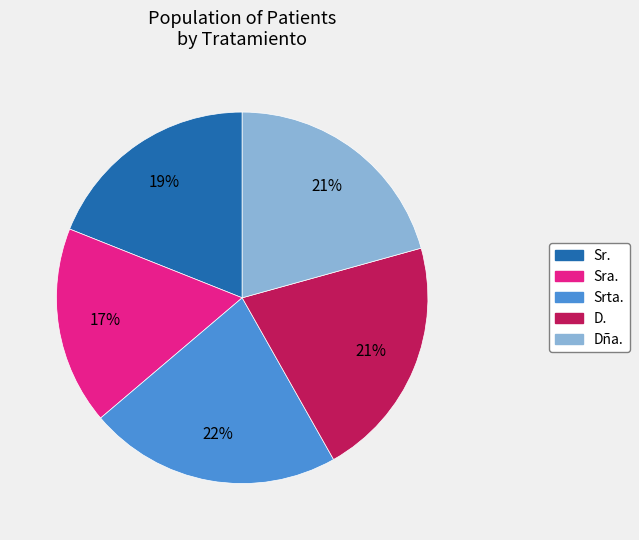

Is it true that D. is 21% of the pie?

True